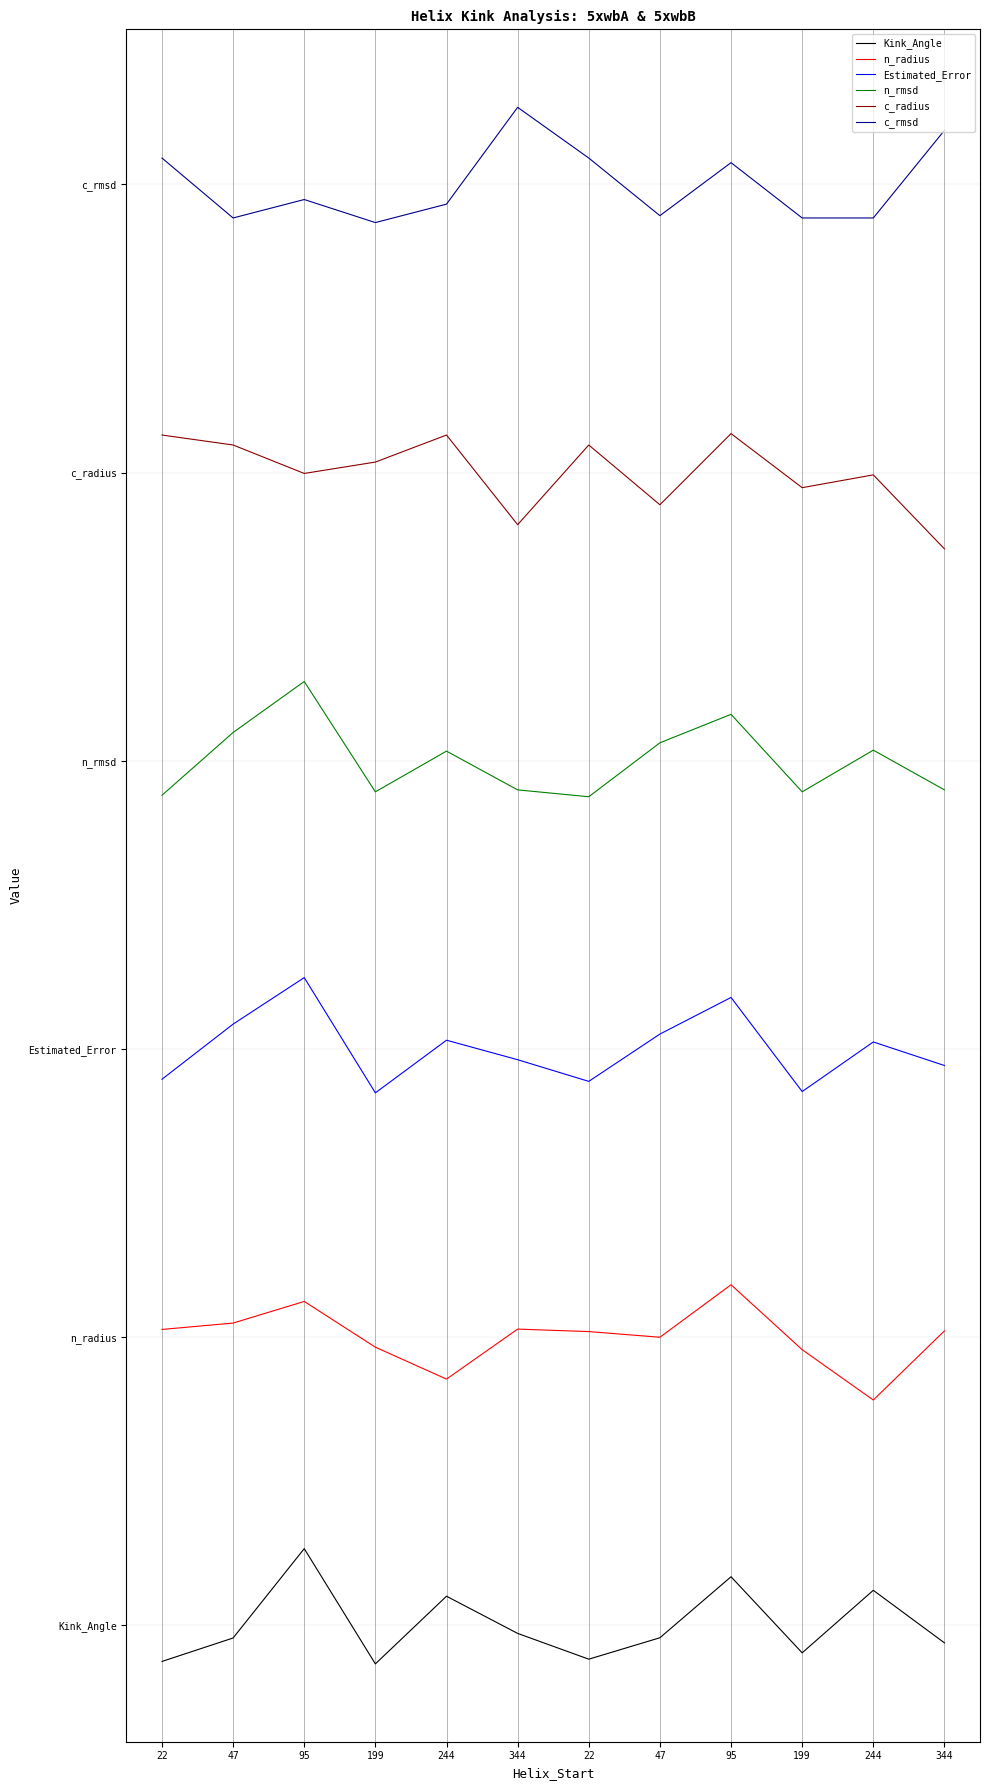

What is the highest value of the n_rmsd series?

9.8